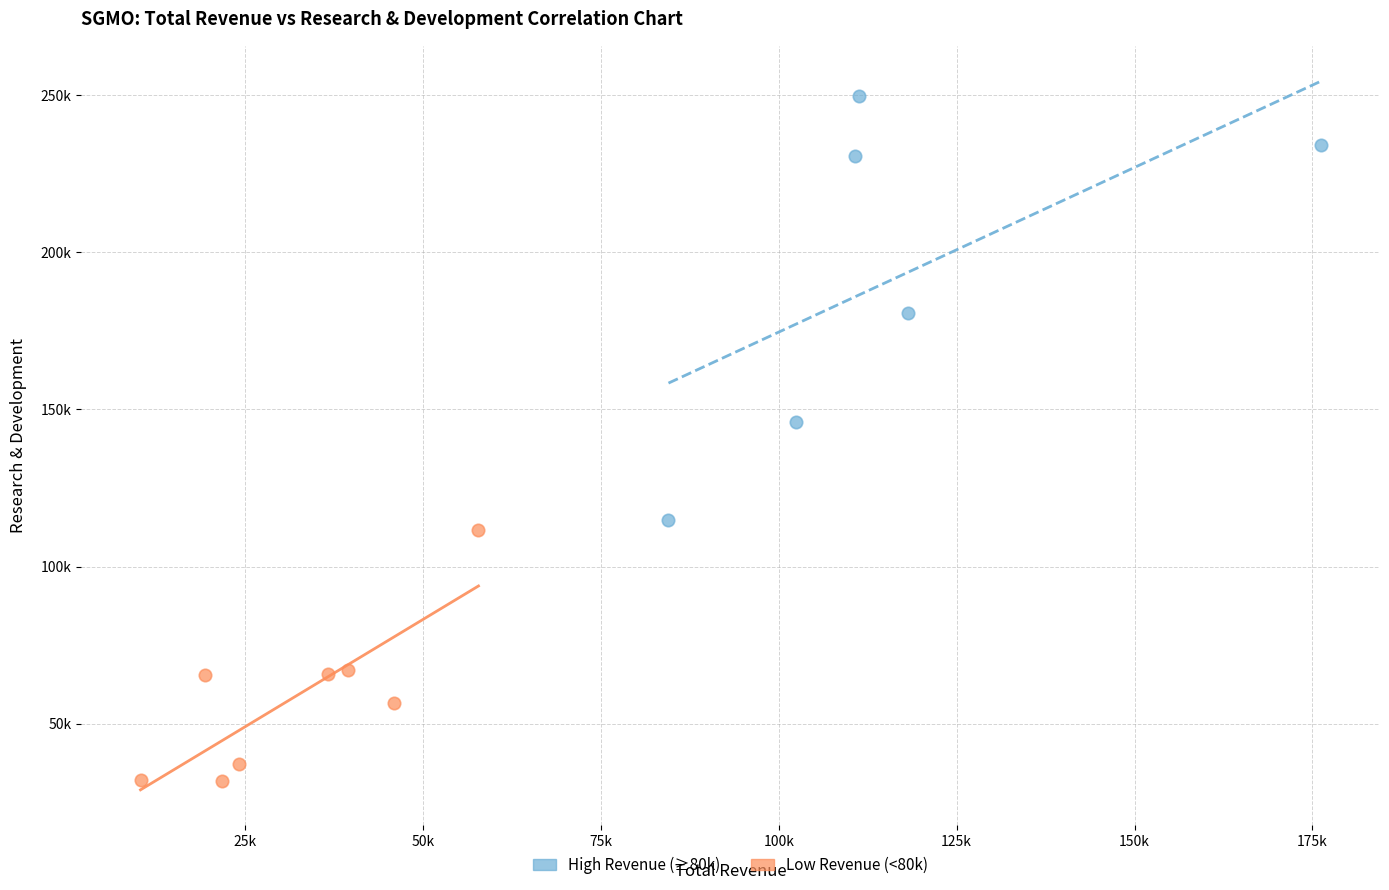

What are all the series names shown in the legend?

High Revenue (≥80k), Low Revenue (<80k)